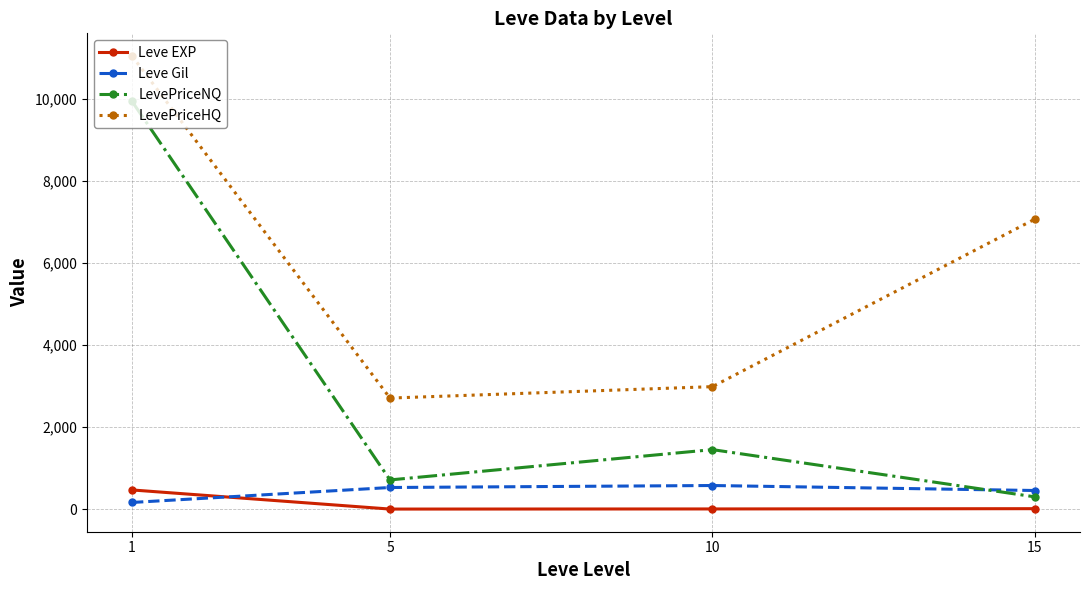

What is the value of the LevePriceNQ point at the 1st from the left?

9943.7